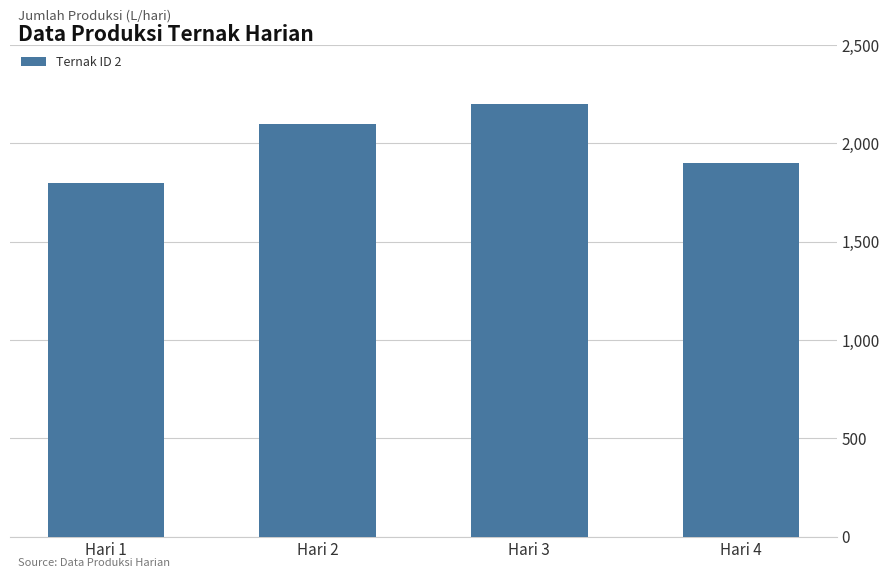

What is the change in value from Hari 1 to Hari 3?

+400